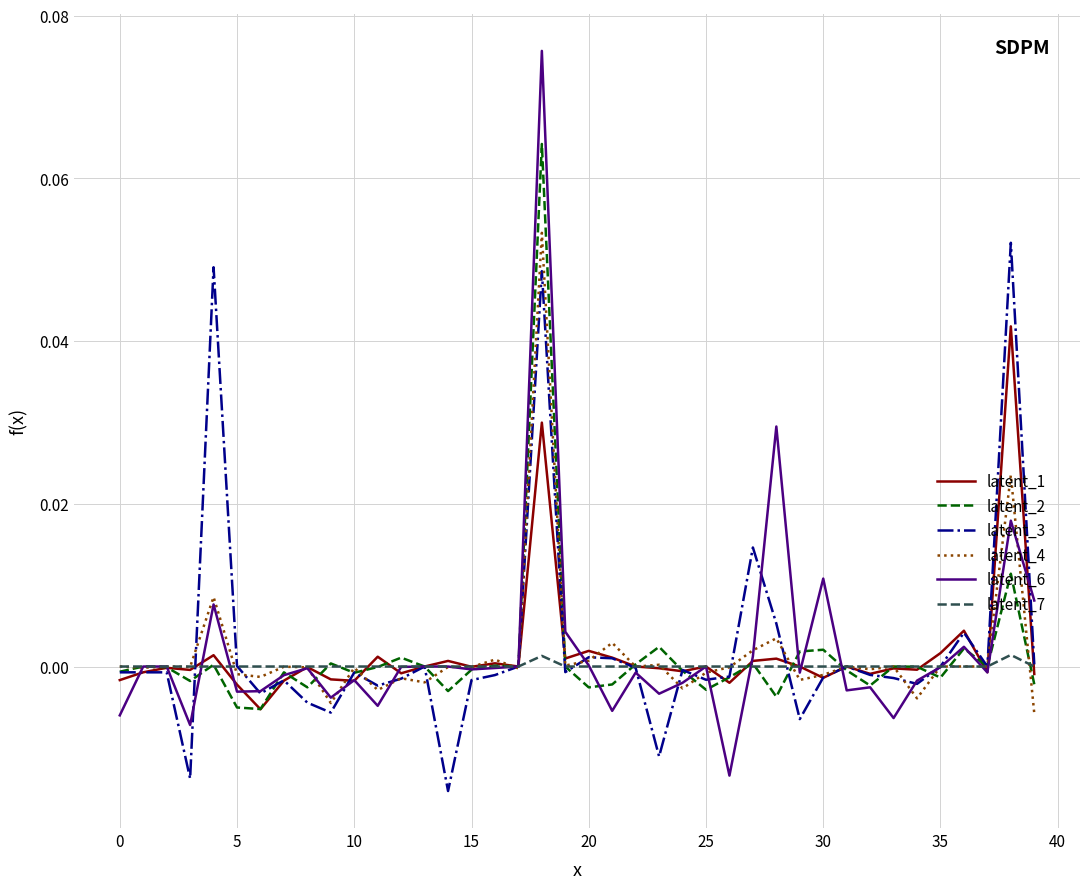

True or false: latent_7 and latent_6 intersect in this chart.

True